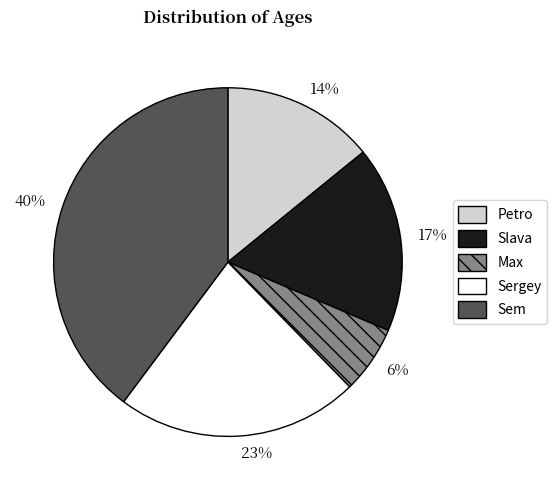

Which has a higher value, 40% or 6%?

40%